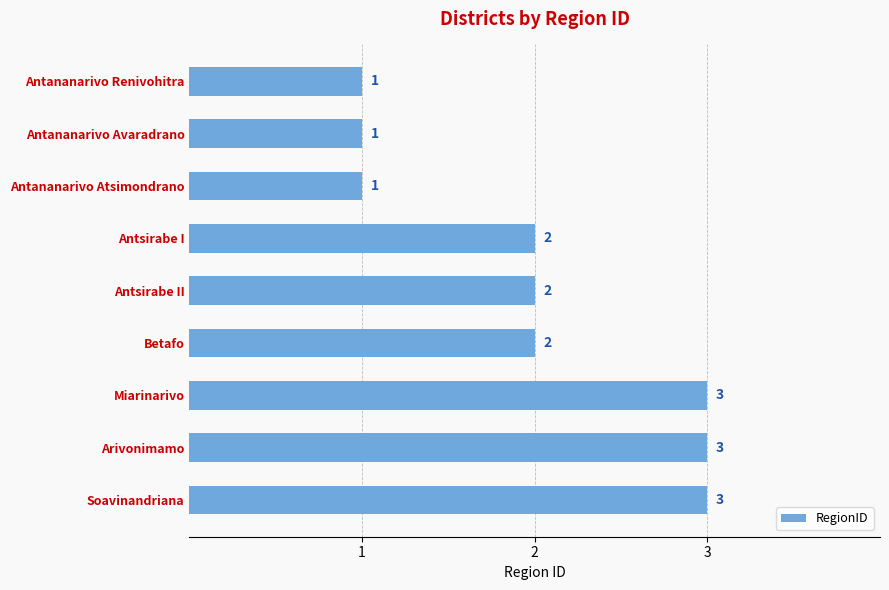

Count the values in the range 1 to 3.

9